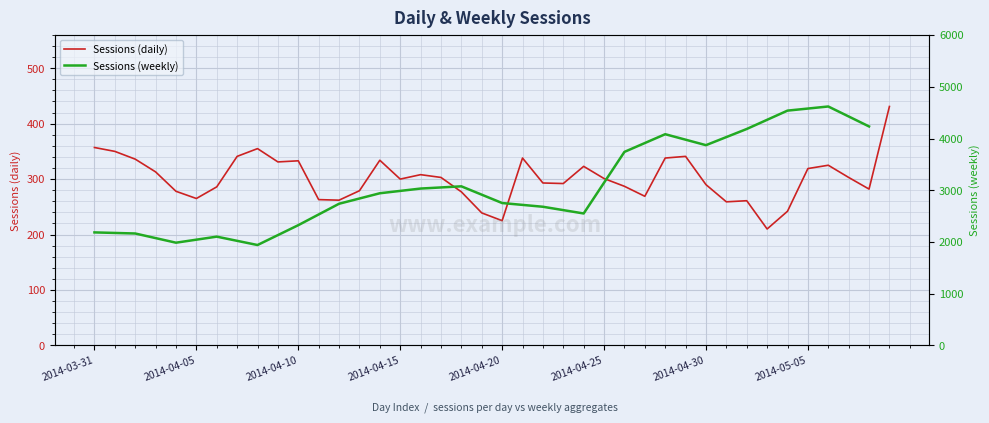

Is it true that the value at 2014-04-29 is 341?

True